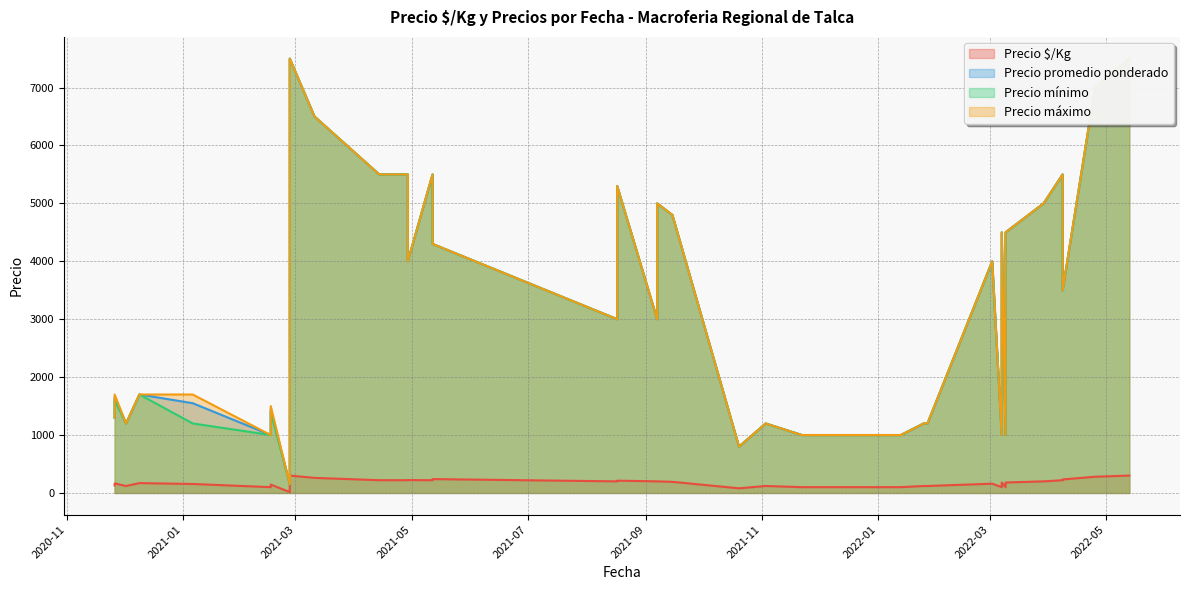

What is the difference between the maximum and minimum values in the Precio $/Kg series?

285